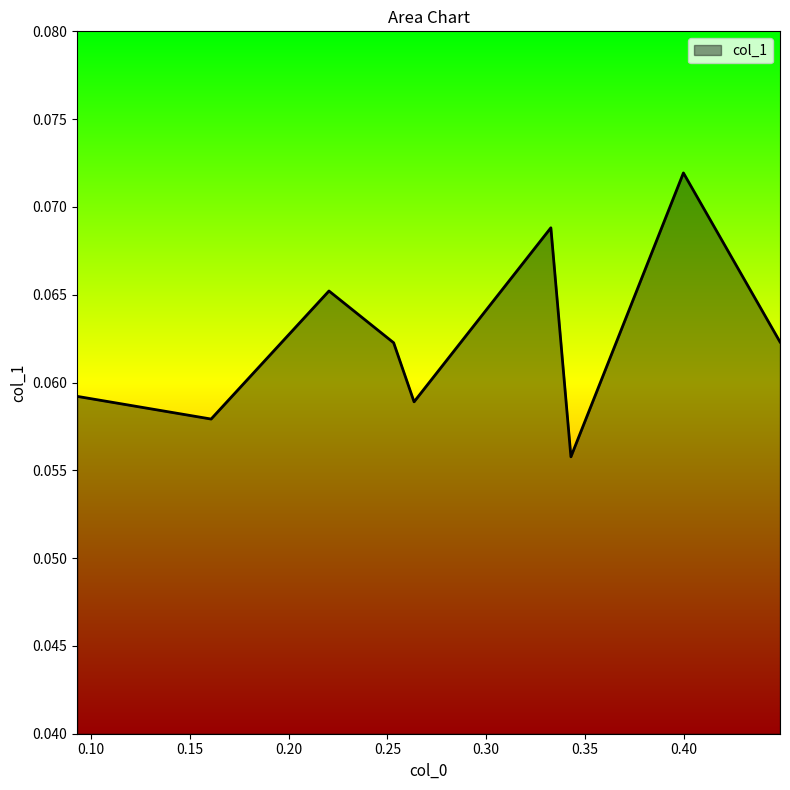

How many lines are shown in the chart?

1